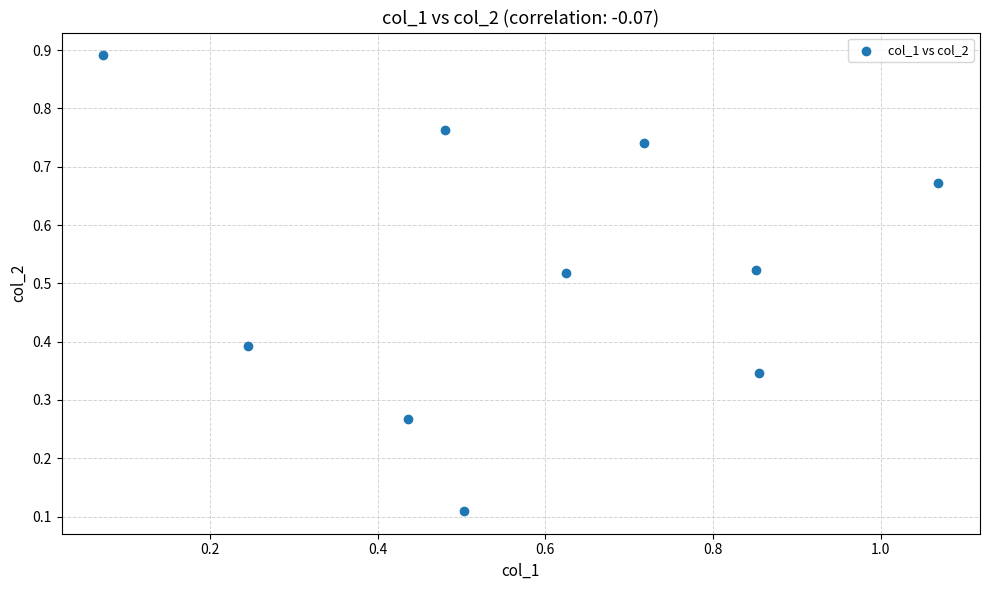

What is the average X value?

0.6